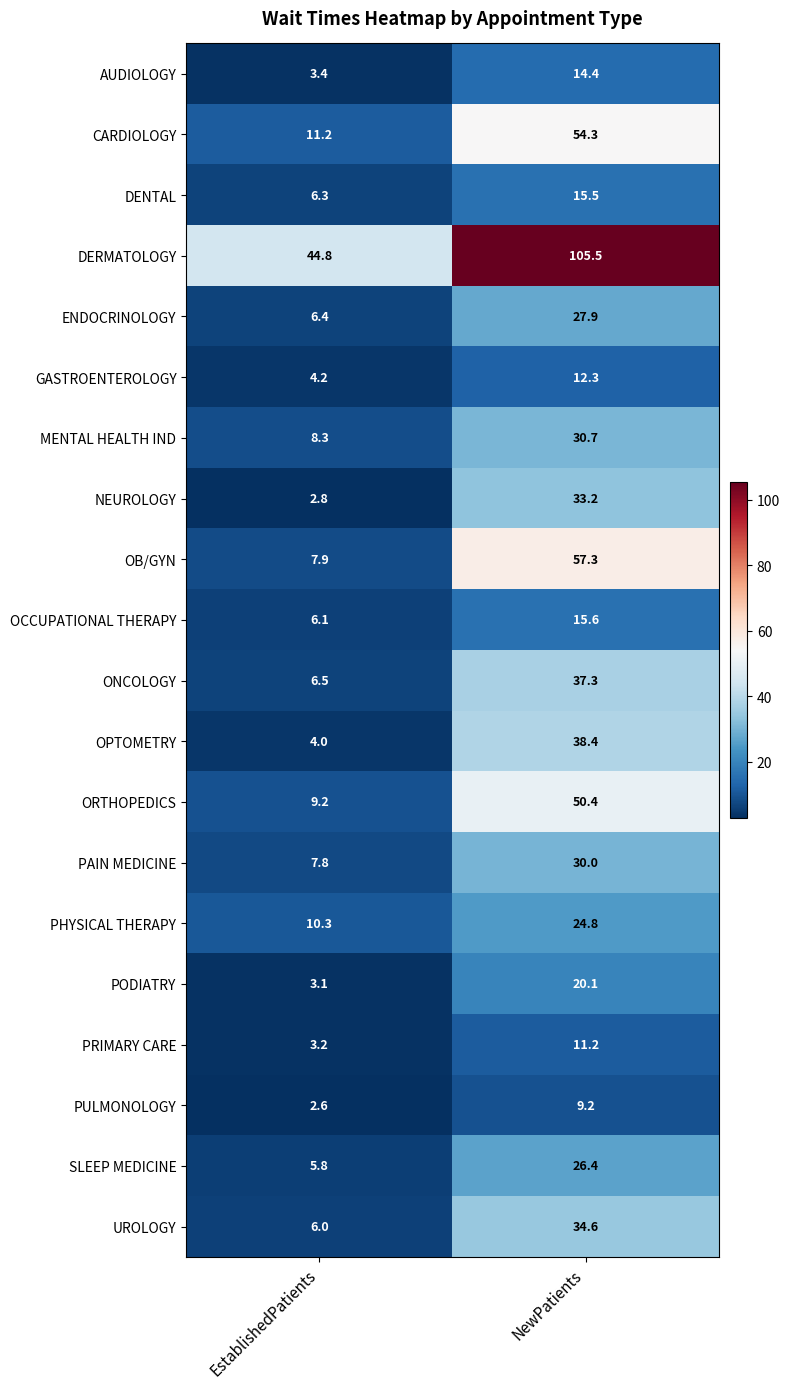

At NewPatients, list the series in order from largest to smallest.

DERMATOLOGY, OB/GYN, CARDIOLOGY, ORTHOPEDICS, OPTOMETRY, ONCOLOGY, UROLOGY, NEUROLOGY, MENTAL HEALTH IND, PAIN MEDICINE, ENDOCRINOLOGY, SLEEP MEDICINE, PHYSICAL THERAPY, PODIATRY, OCCUPATIONAL THERAPY, DENTAL, AUDIOLOGY, GASTROENTEROLOGY, PRIMARY CARE, PULMONOLOGY